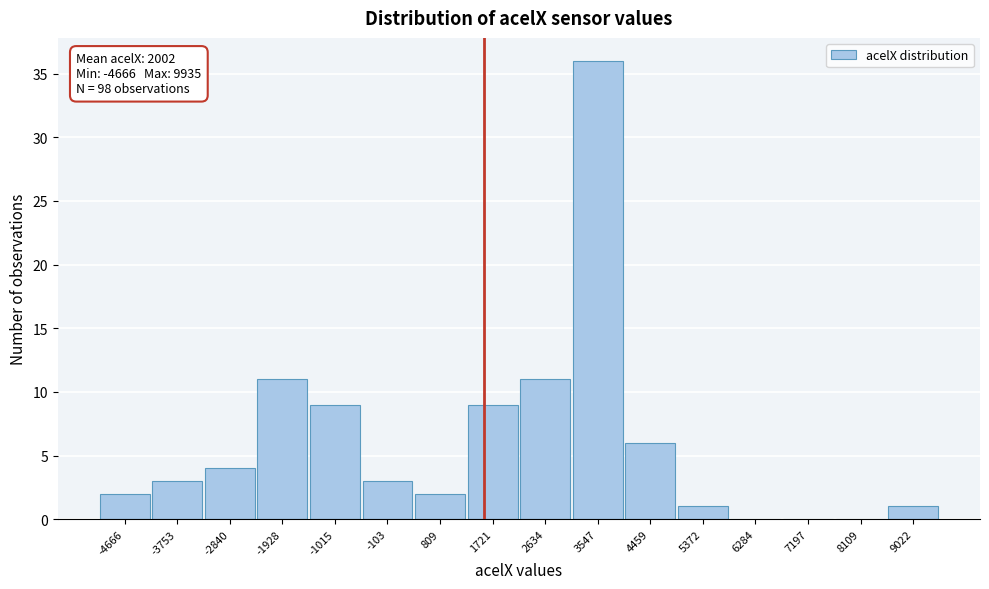

Reading right to left, transcribe all the data shown in this chart.

9022=1	8109=0	7197=0	6284=0	5372=1	4459=6	3547=36	2634=11	1721=9	809=2	-103=3	-1015=9	-1928=11	-2840=4	-3753=3	-4666=2